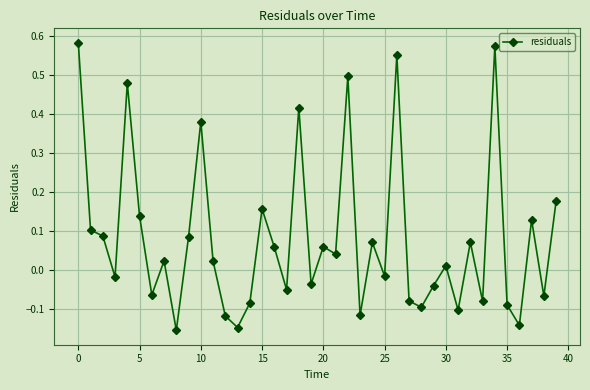

True or false: there are more than 1 points higher than both neighbors.

True